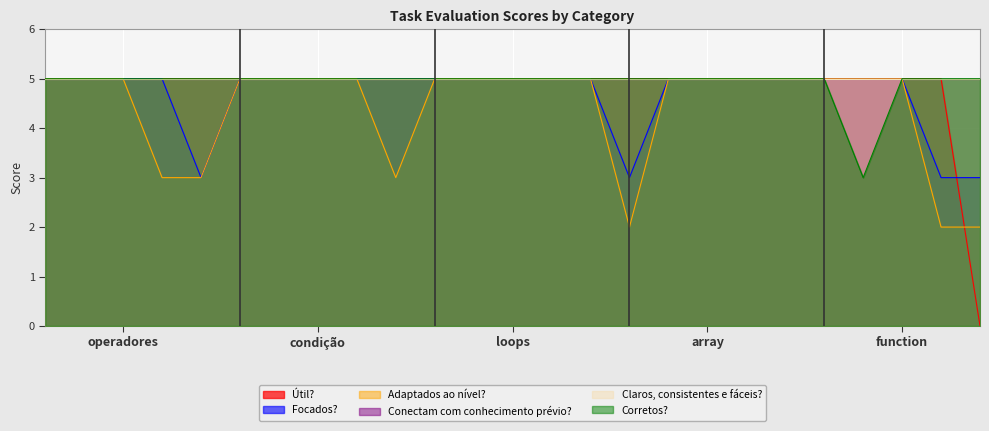

How many values in the Focados? series are below 5?

4